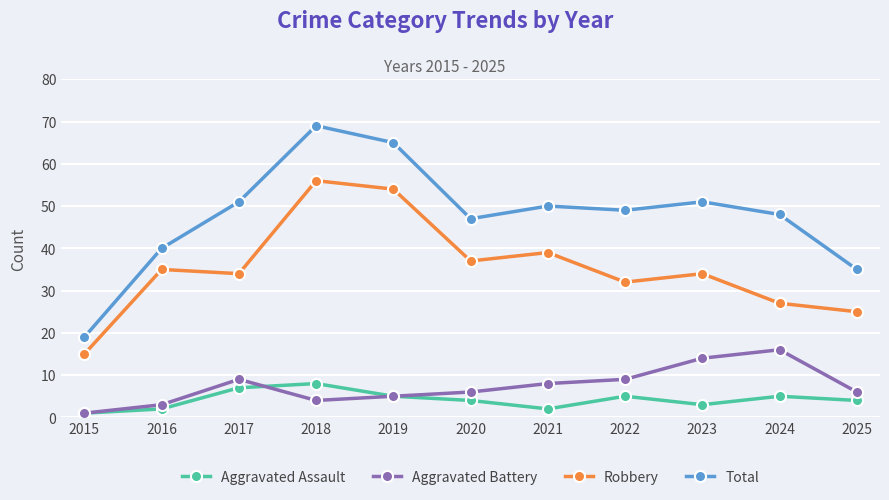

What are all the series names shown in the legend?

Aggravated Assault, Aggravated Battery, Robbery, Total